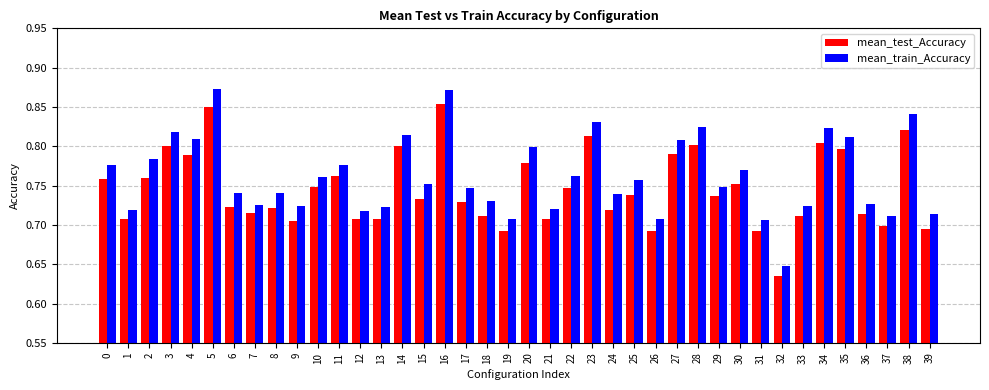

Is the value of mean_train_Accuracy at 35 greater than the value of mean_test_Accuracy at 27?

Yes